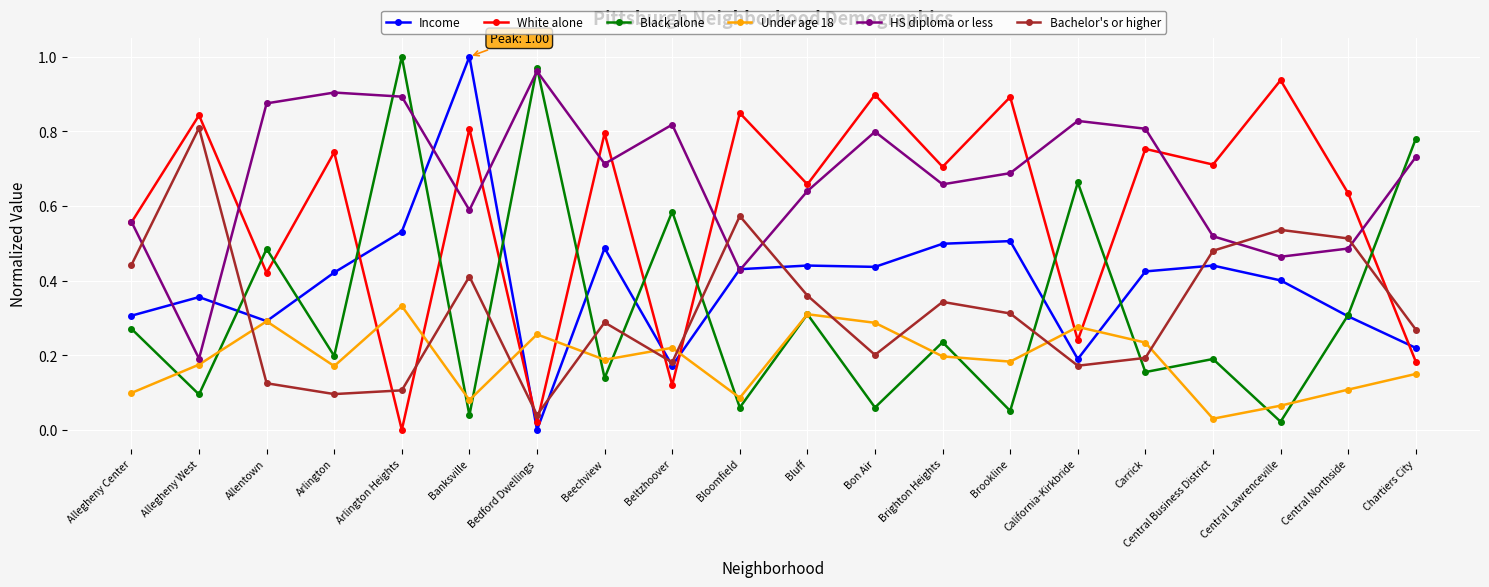

The value of Black alone at Arlington is 0.3. True or false?

False